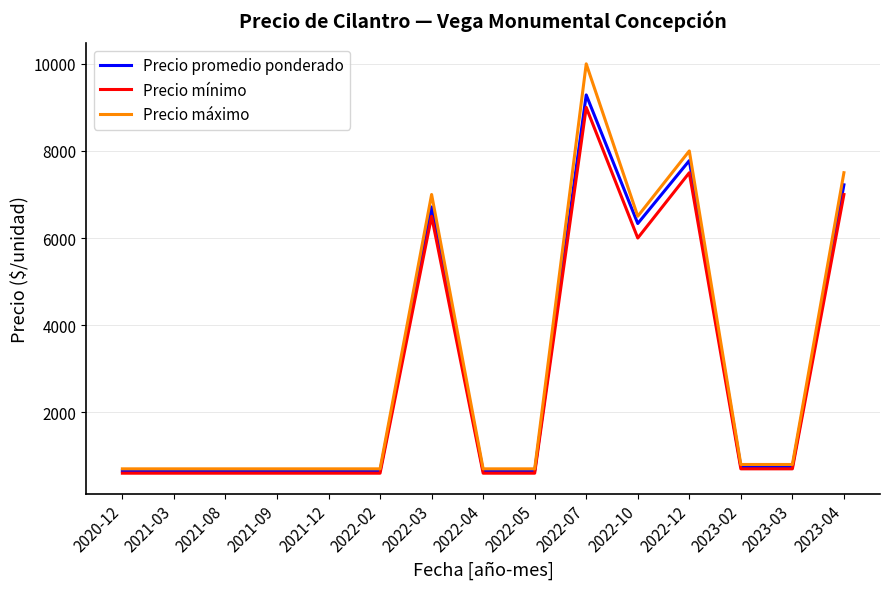

Which series has the largest range (max minus min)?

Precio máximo